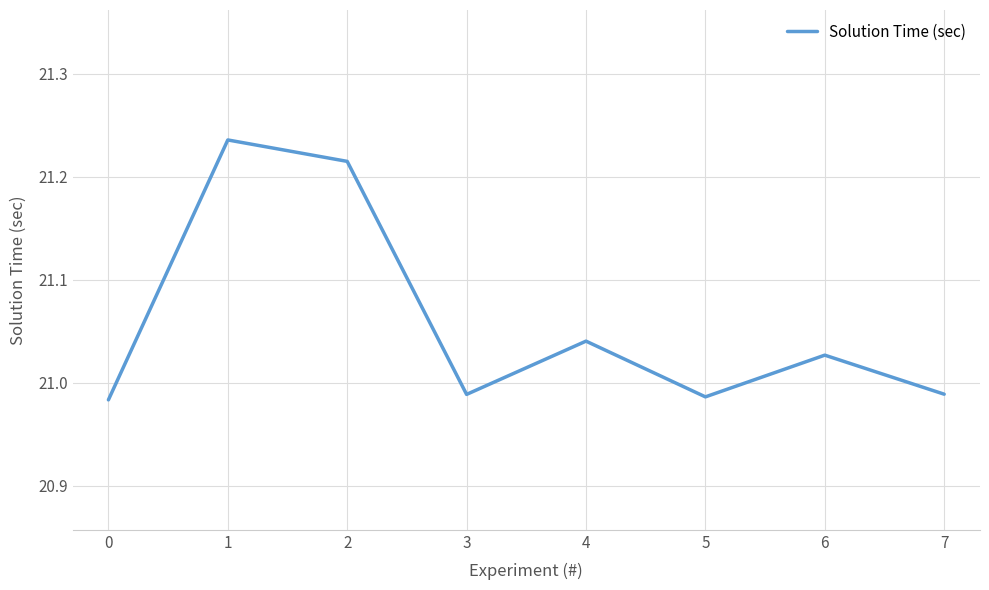

What is the sum of all values?

168.5